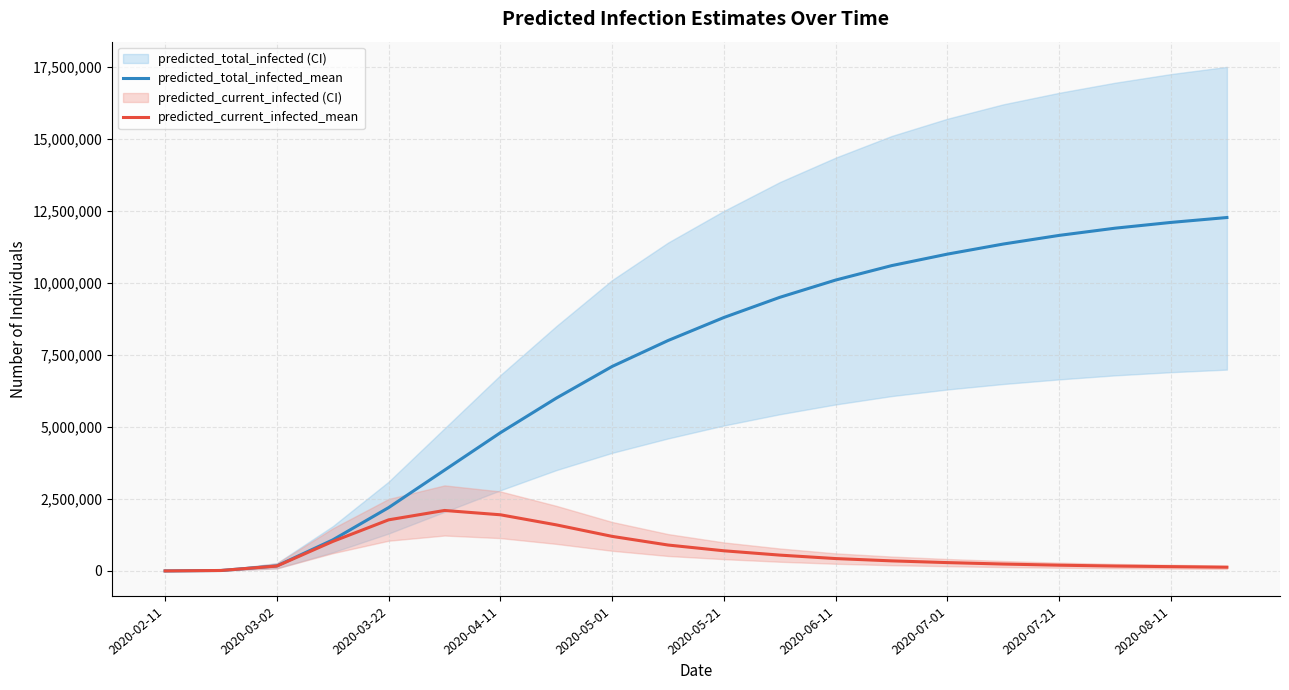

What is the value of the predicted_current_infected_mean point at the 3rd from the left?

170021